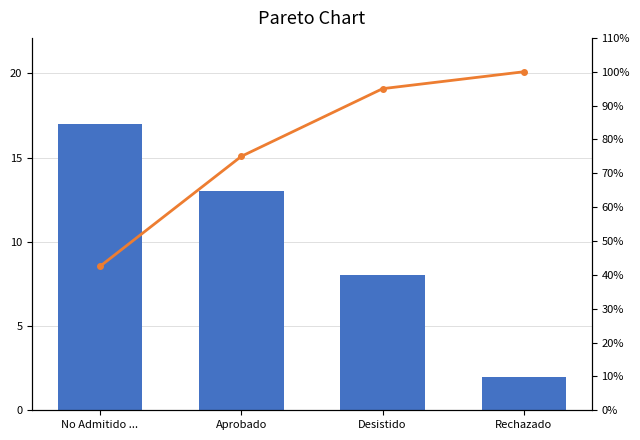

Rank the series by their maximum value, from lowest to highest.

Count, Cumulative %